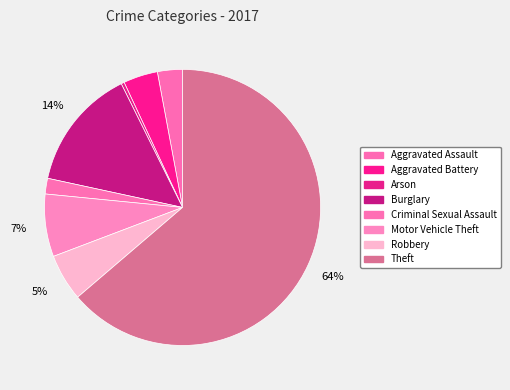

Is it true that Robbery is 5% of the pie?

True